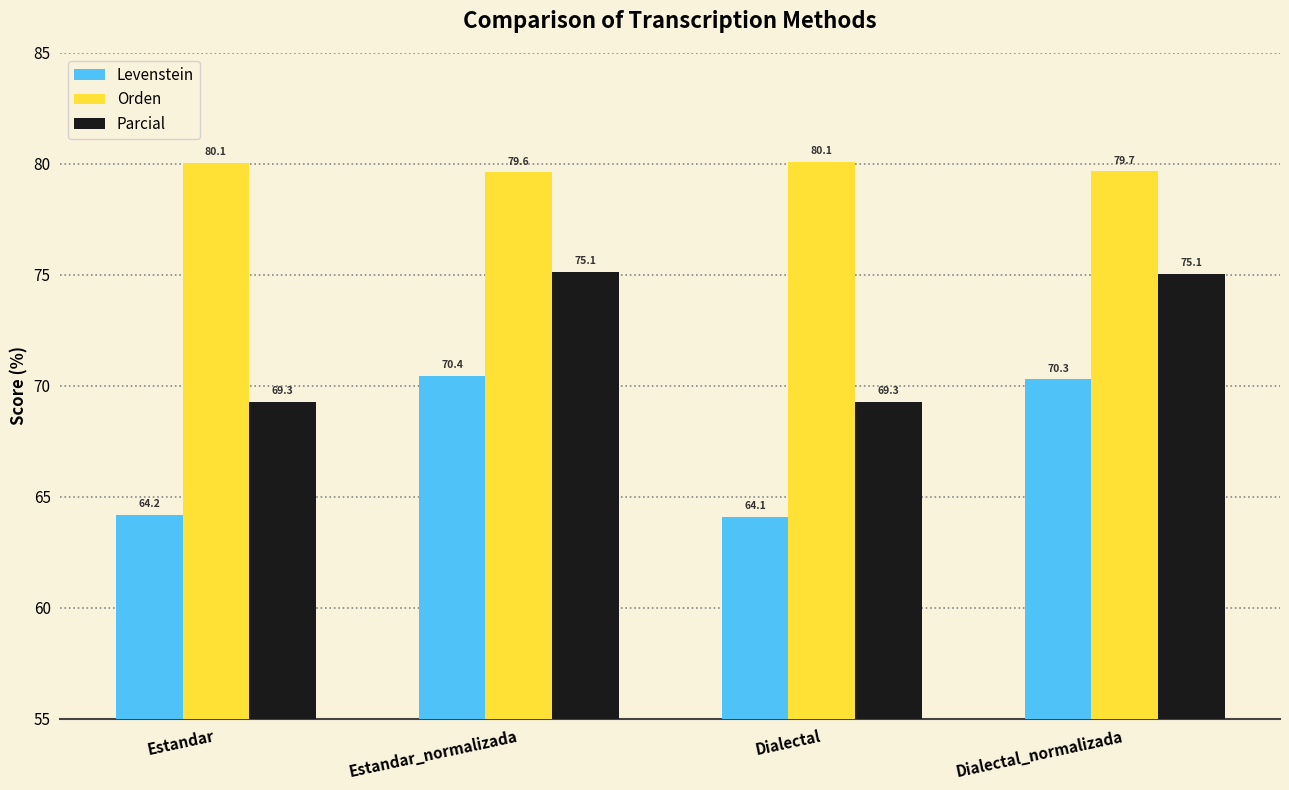

Rank the series by their maximum value, from lowest to highest.

Levenstein, Parcial, Orden